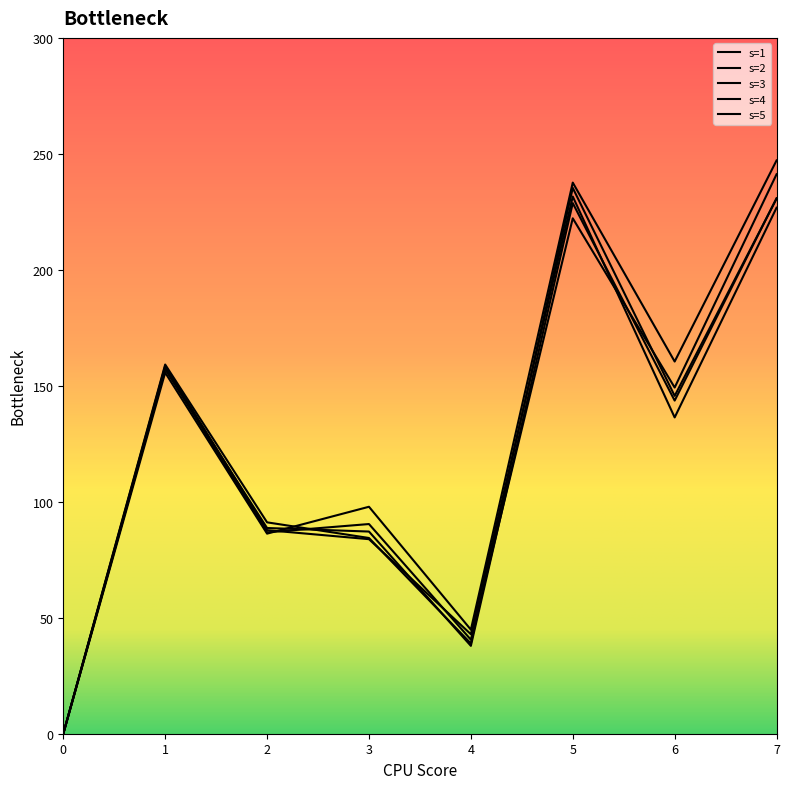

The value of s=3 at 4 is 63.9. True or false?

False